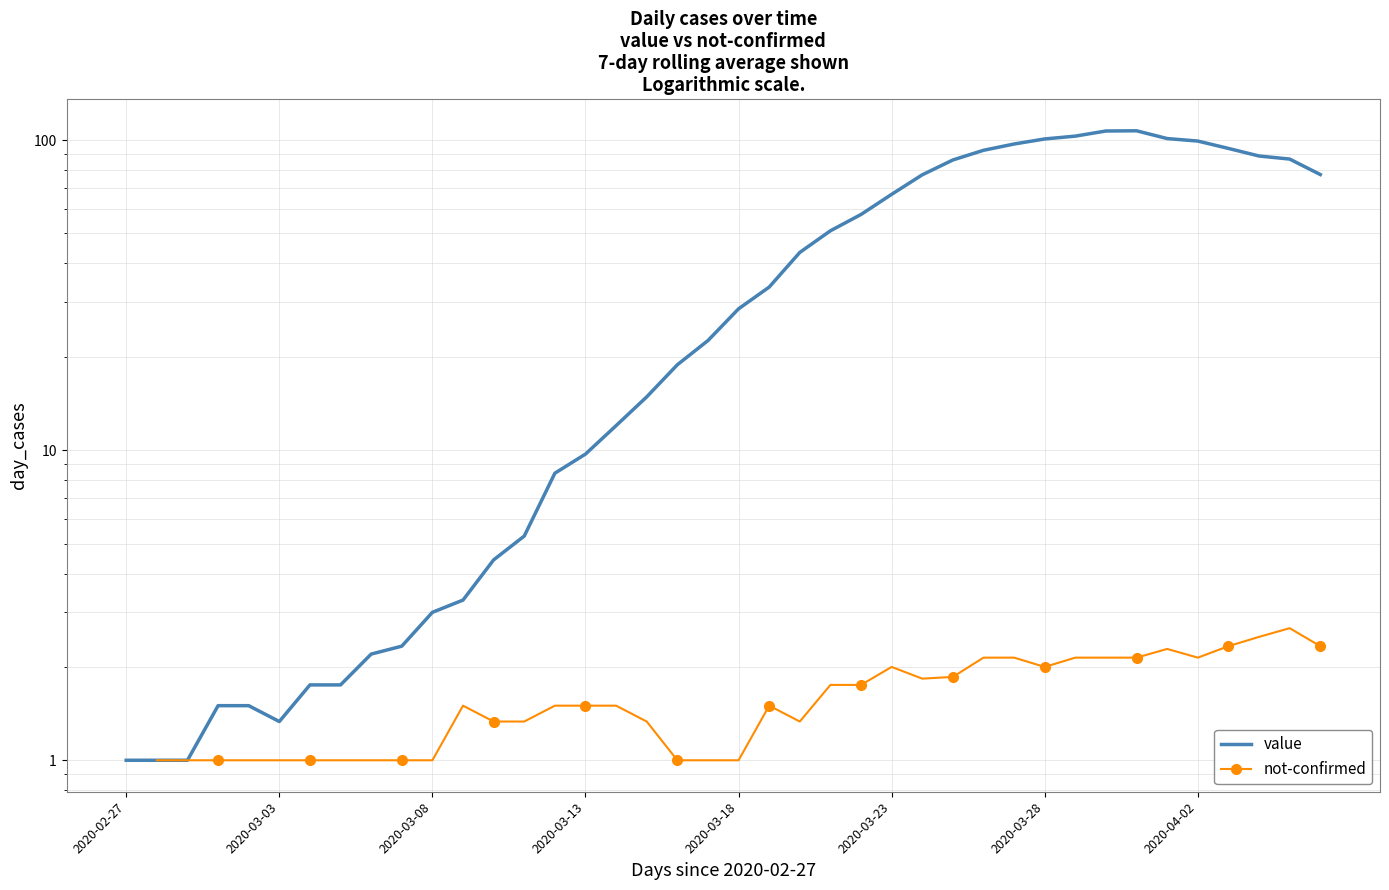

What is the lowest value of the value series?

1.0